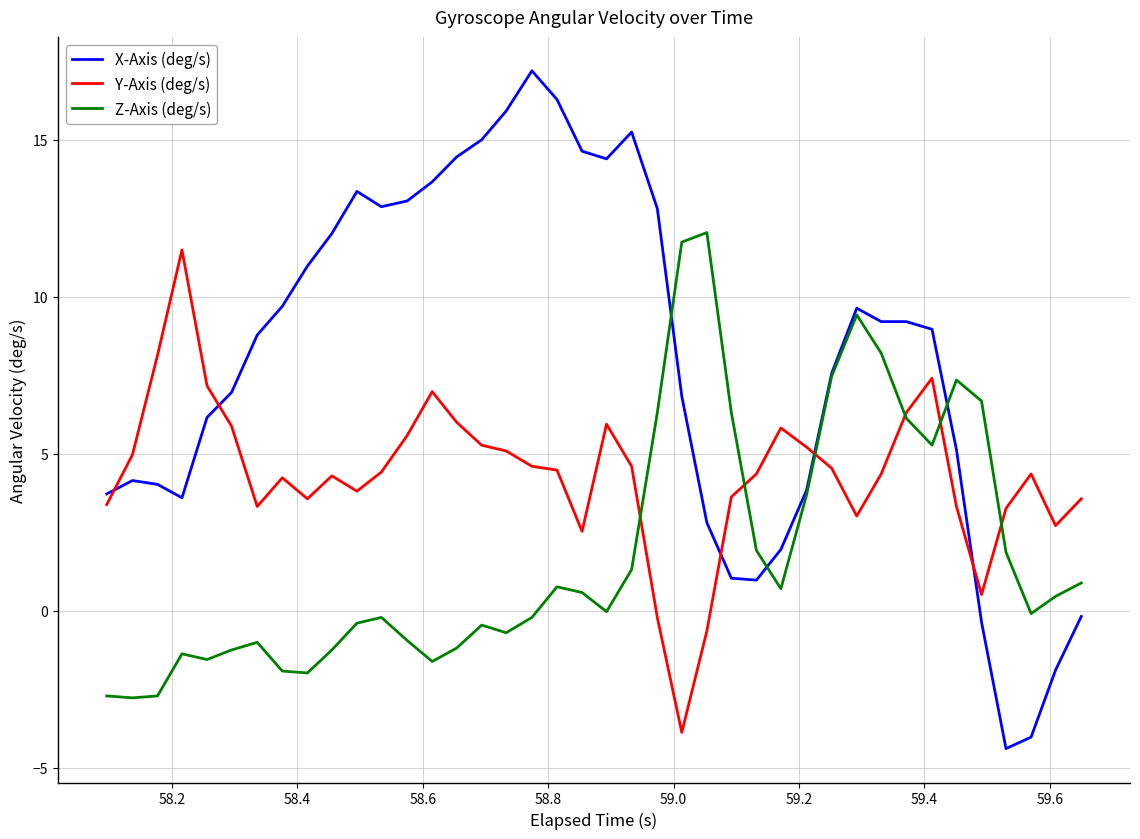

Count the number of data series in this chart.

3